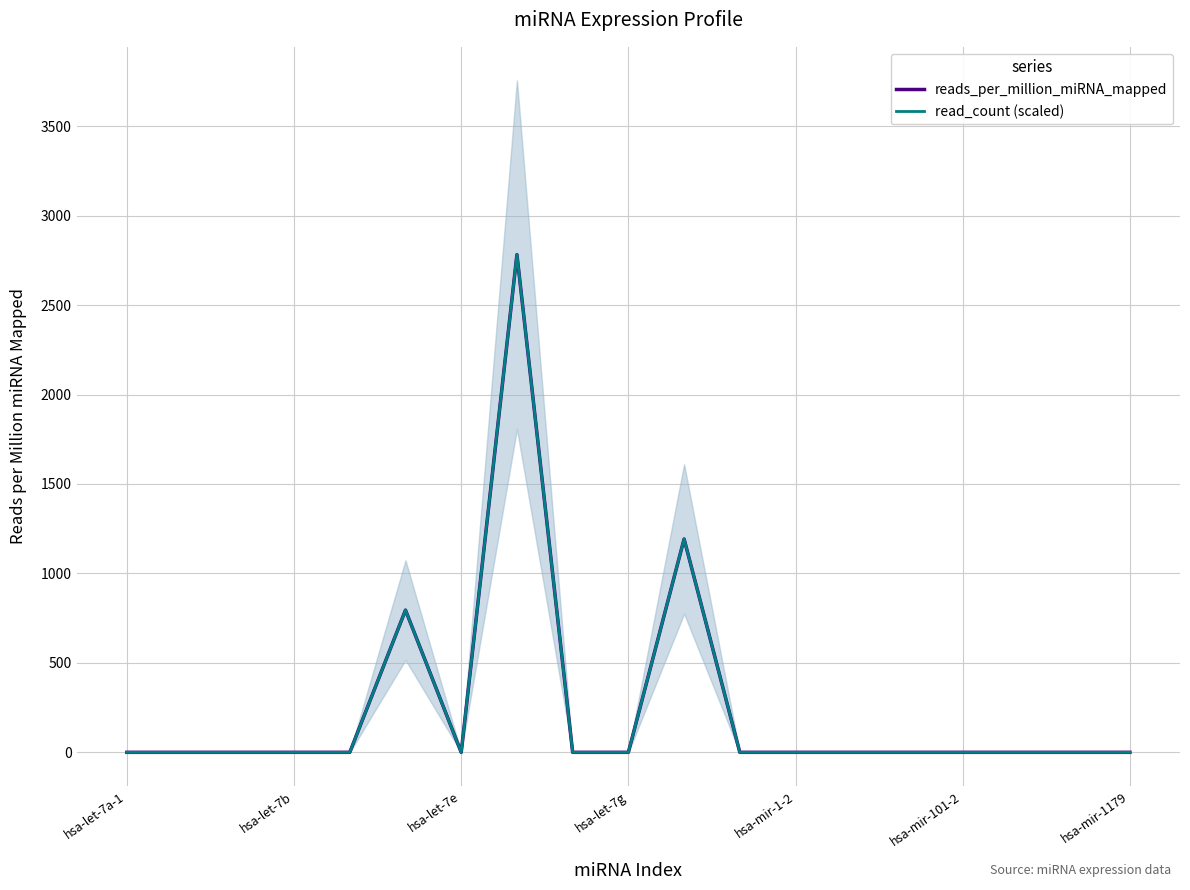

True or false: reads_per_million_miRNA_mapped and read_count (scaled) intersect in this chart.

False